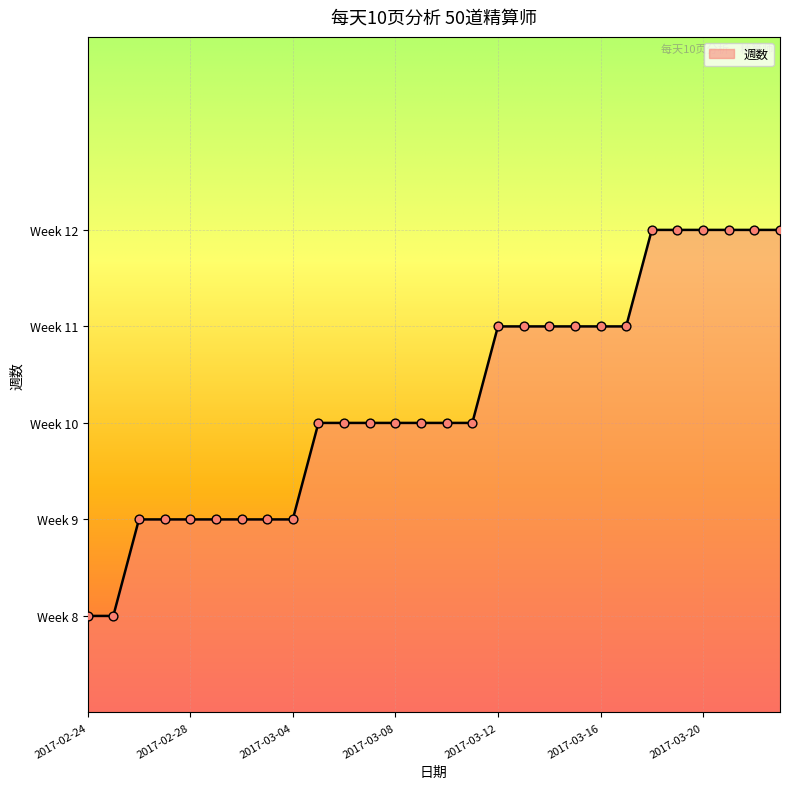

Approximately how many times larger is the value at 2017-03-01 compared to 2017-03-18?

0.8